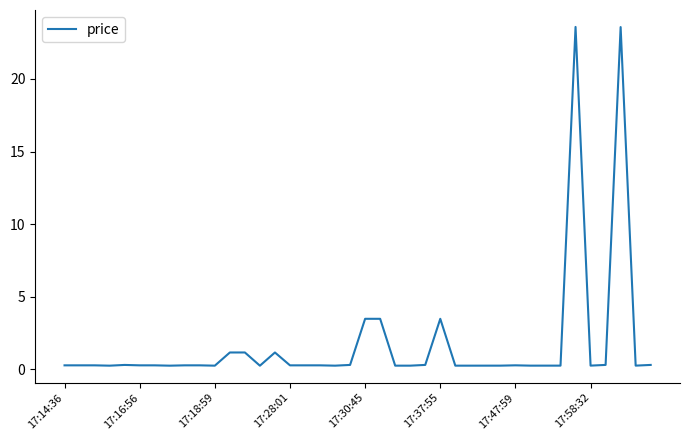

What is the difference between the maximum and minimum values?

23.3